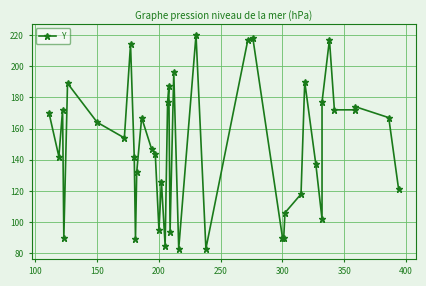

Reading right to left, list all the values displayed in this chart.

121	167	174	172	172	217	177	102	137	190	118	106	90	90	218	217	83	220	83	196	94	187	177	85	126	95	144	147	167	132	89	142	214	154	164	189	90	172	142	170